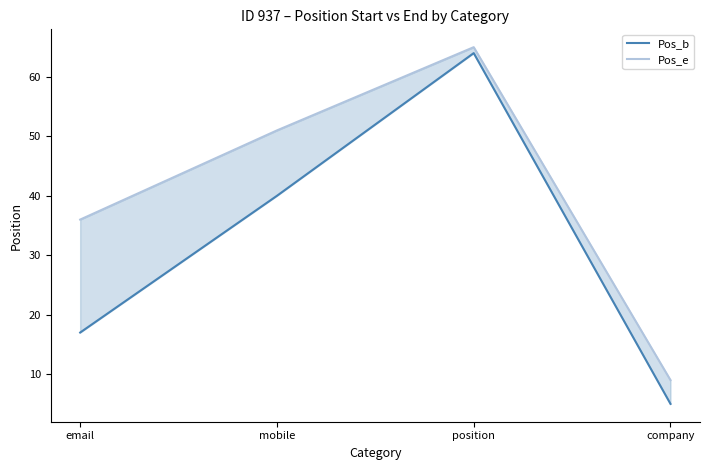

Reading right to left, what are all the values shown in this chart?

Pos_b: company=5	position=64	mobile=40	email=17
Pos_e: company=9	position=65	mobile=51	email=36